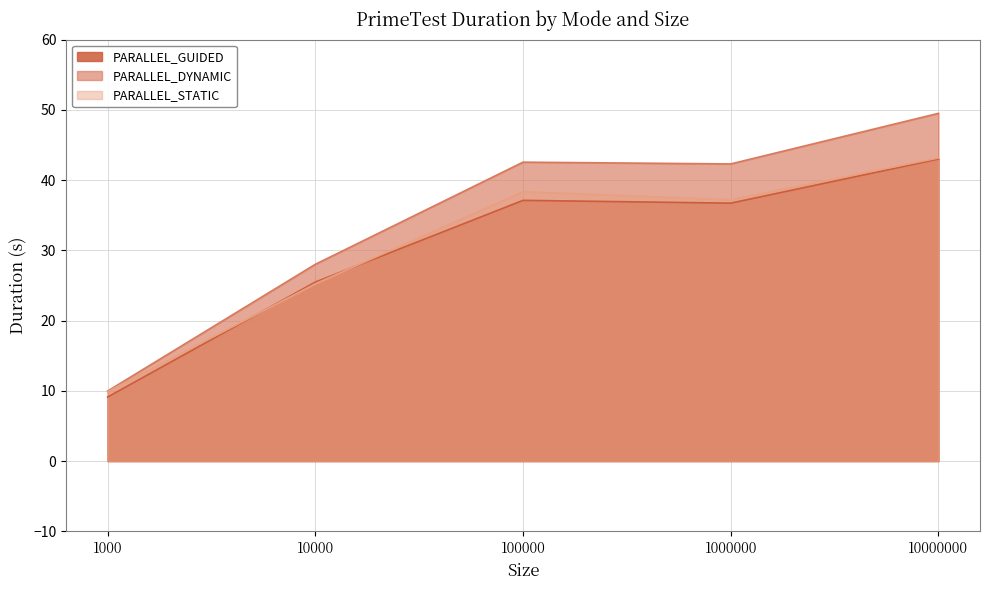

How many data points does each series have?

5